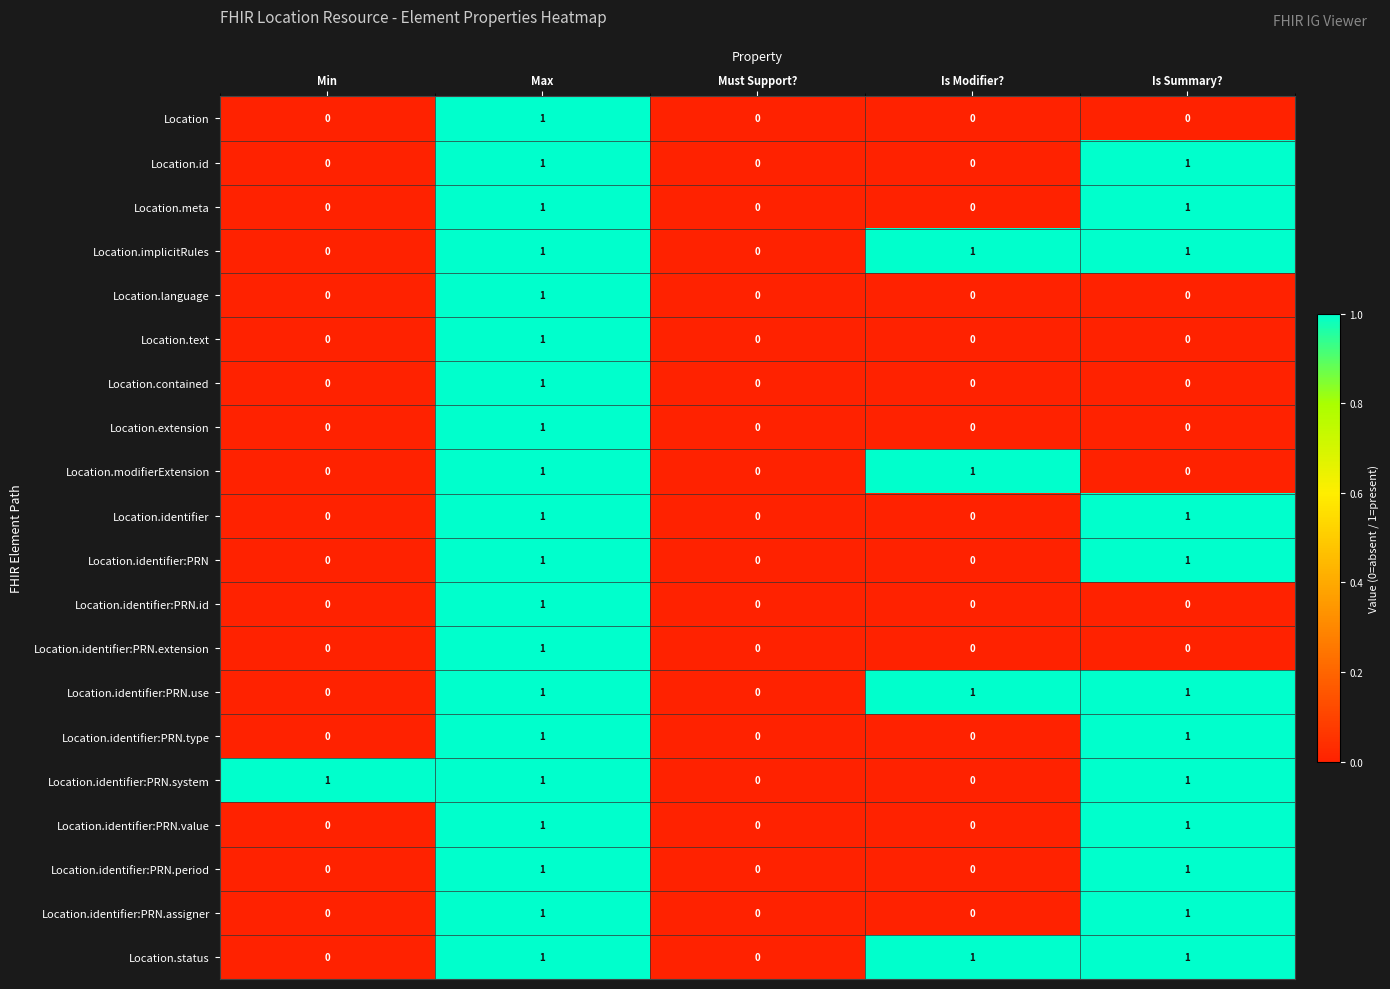

At which category is the sum across all series the highest?

Max